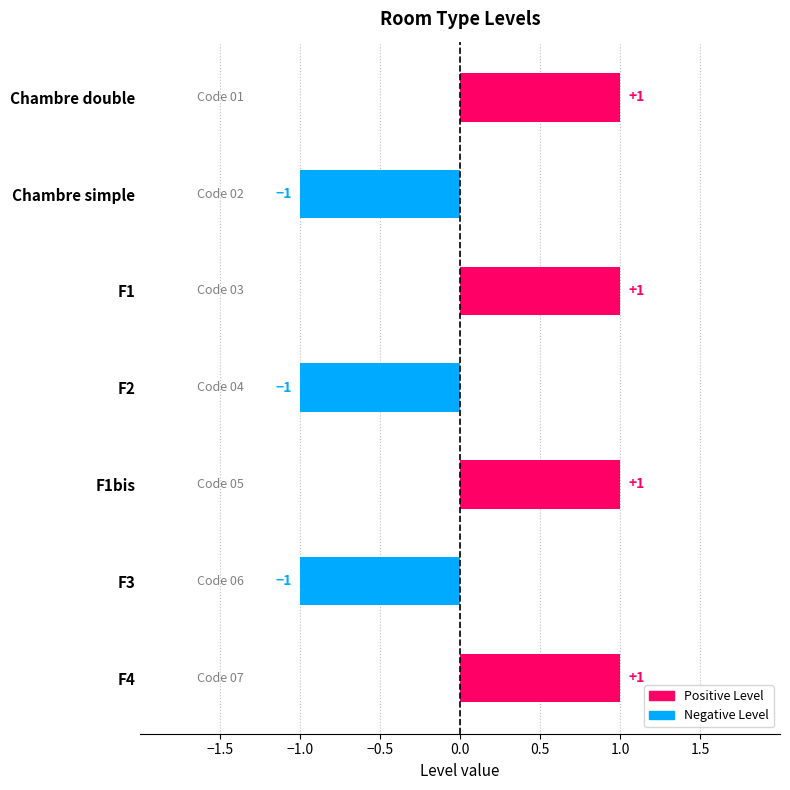

Are the bars grouped side by side (vs. stacked)?

No